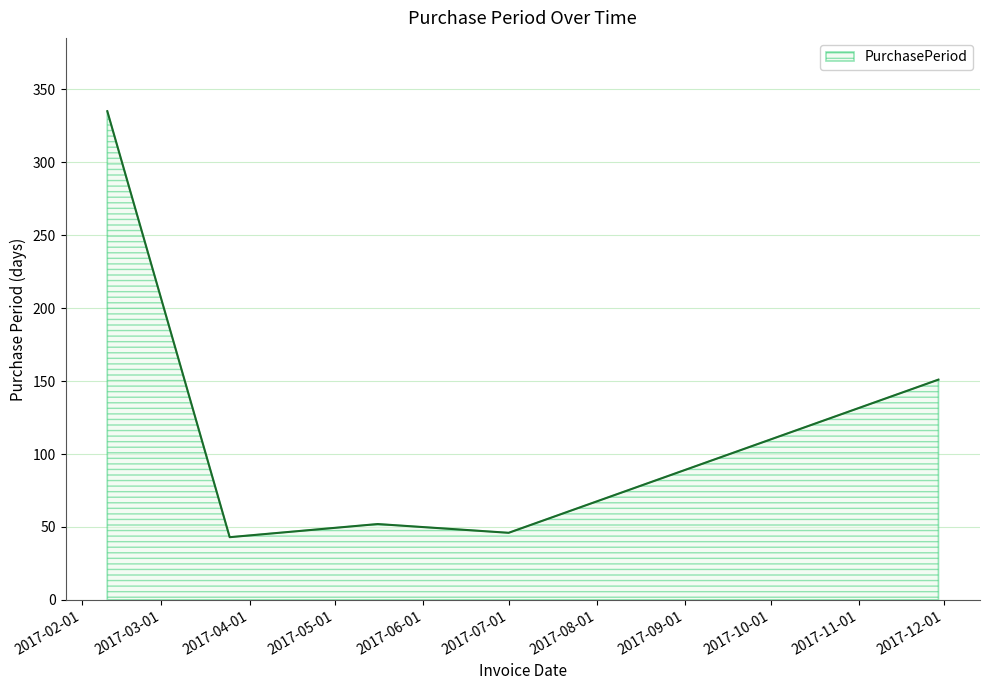

Does the chart display data point markers on the line(s)?

No